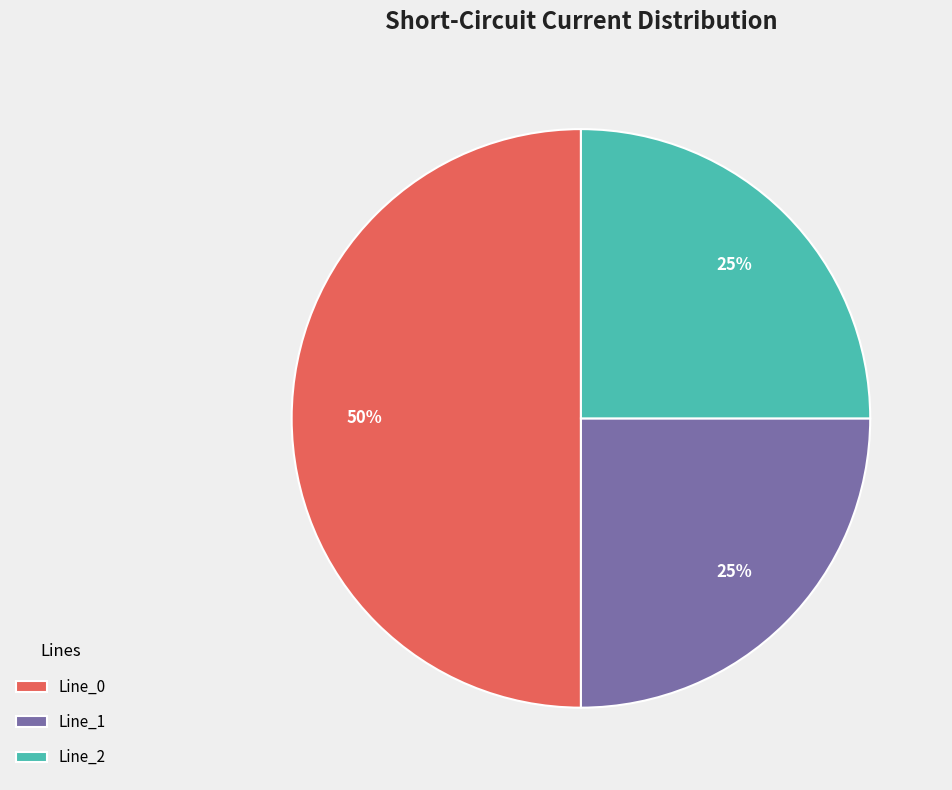

How many segments does this pie chart have?

3